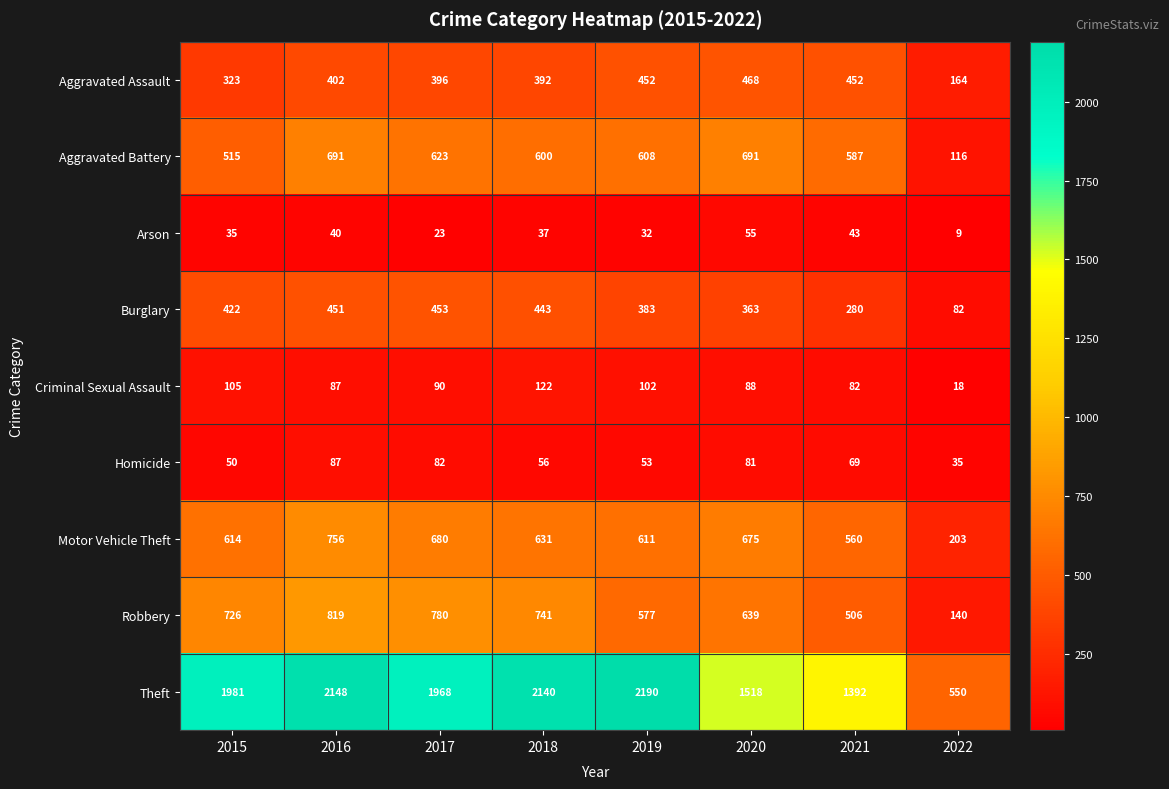

List the series in order of their peak value, highest first.

Theft, Robbery, Motor Vehicle Theft, Aggravated Battery, Aggravated Assault, Burglary, Criminal Sexual Assault, Homicide, Arson